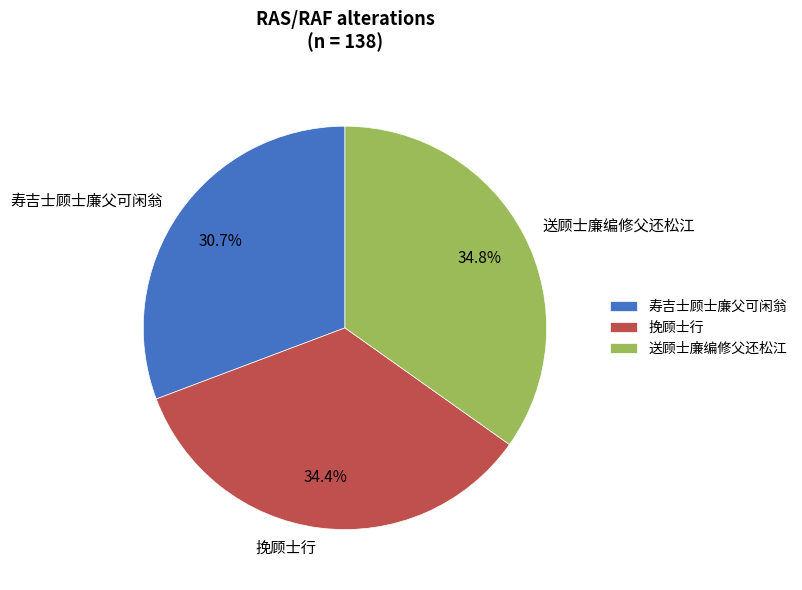

Which has a higher value, 寿吉士顾士廉父可闲翁 or 送顾士廉编修父还松江?

送顾士廉编修父还松江